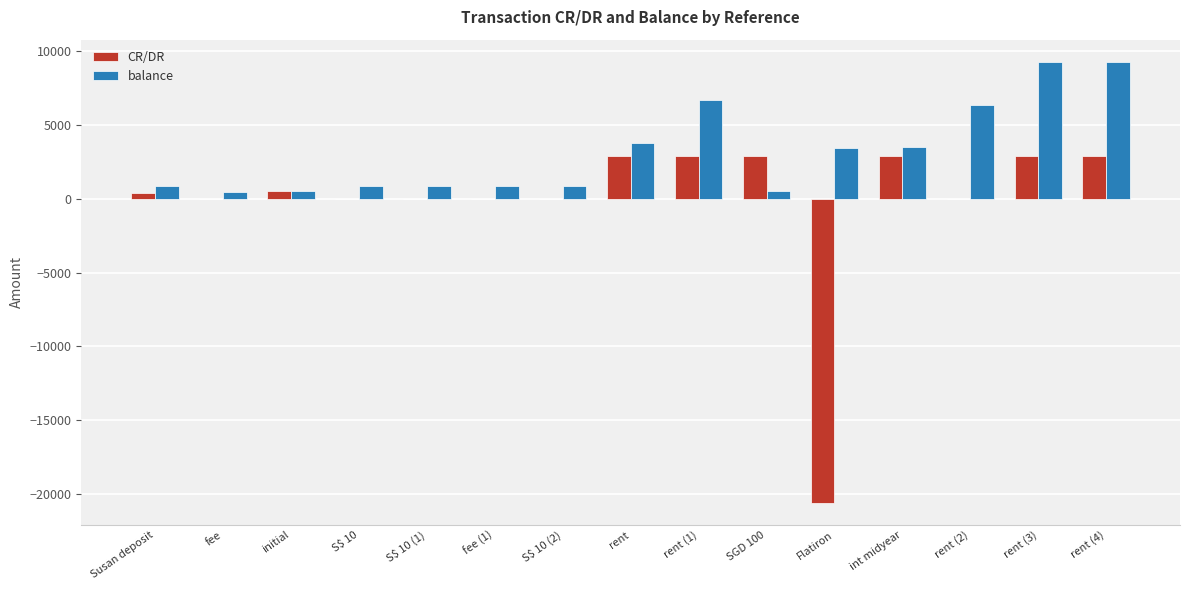

Which series has the largest total across all categories?

balance